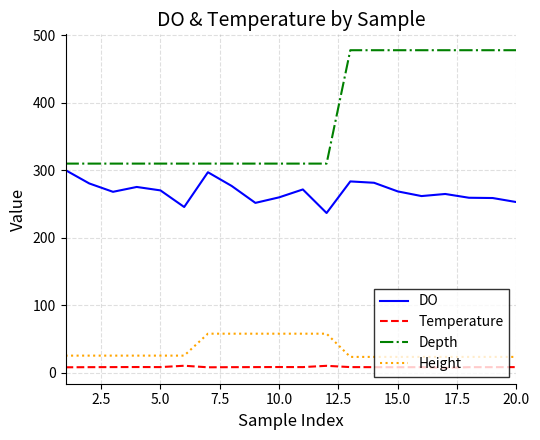

Is this an area chart (filled region under the line)?

No